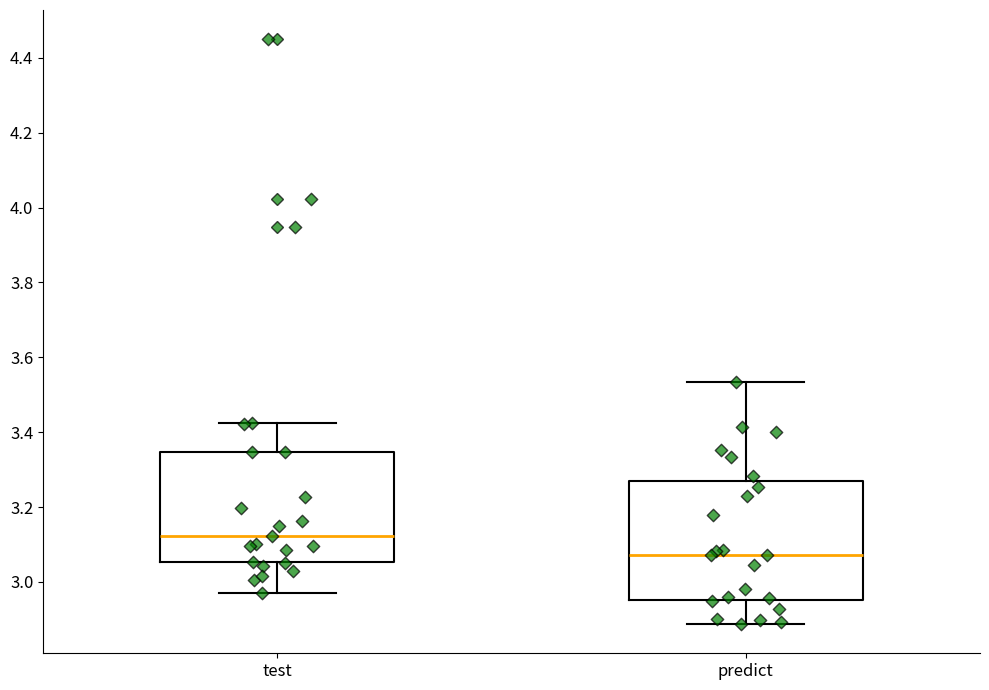

Which box's median line is the highest?

test